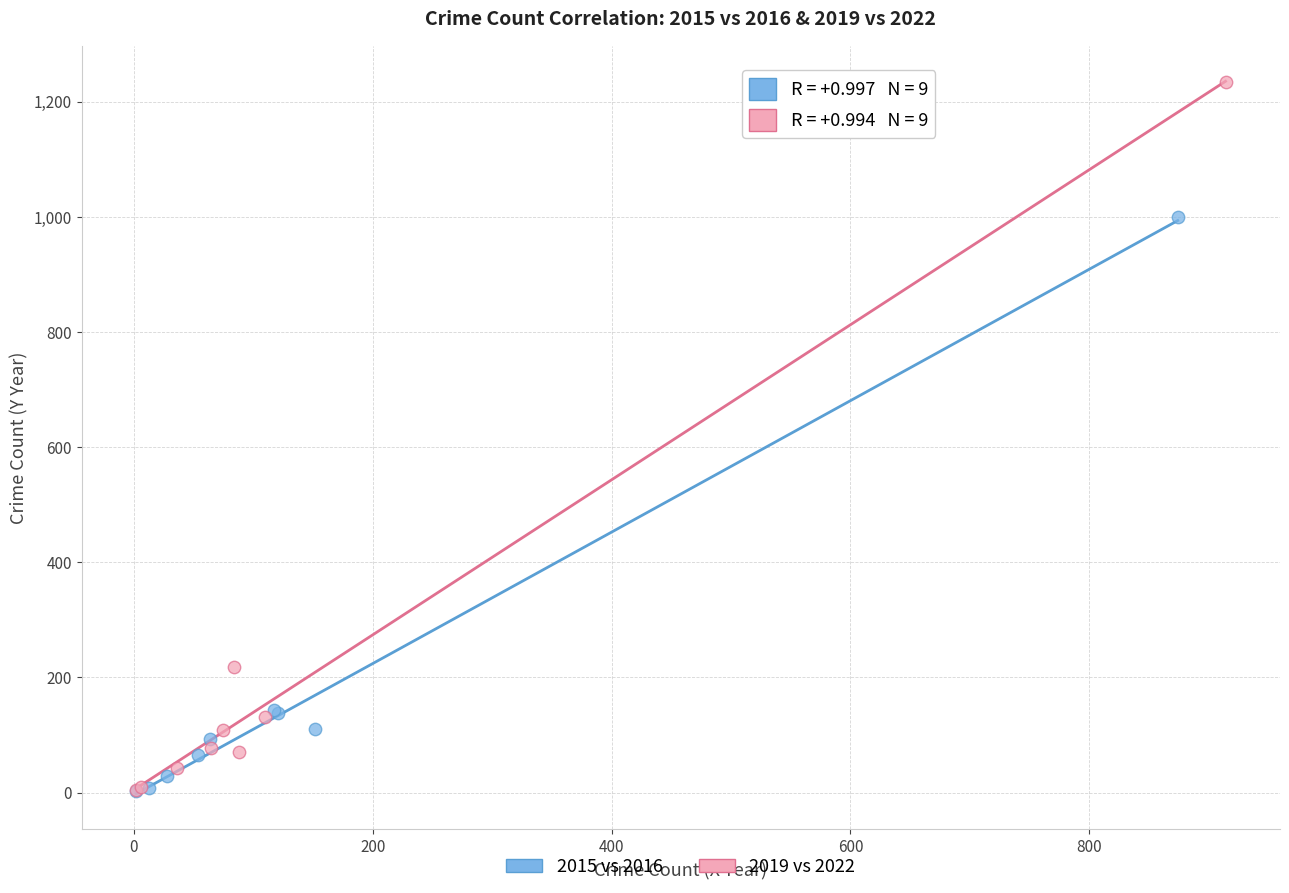

Which series has the widest spread of Y values?

2019 vs 2022